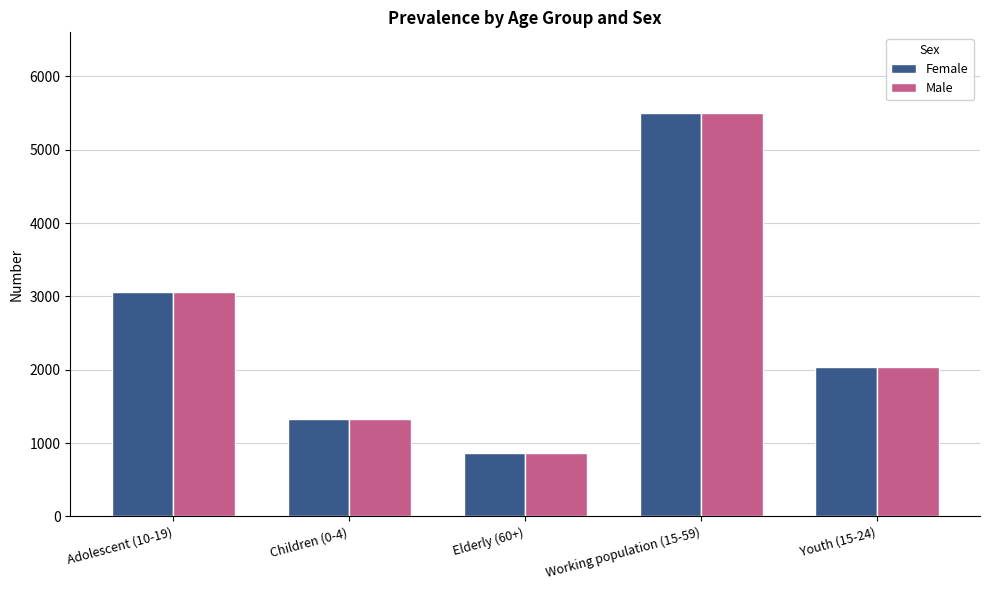

True or false: Female has a value of 1327 at Children (0-4).

True